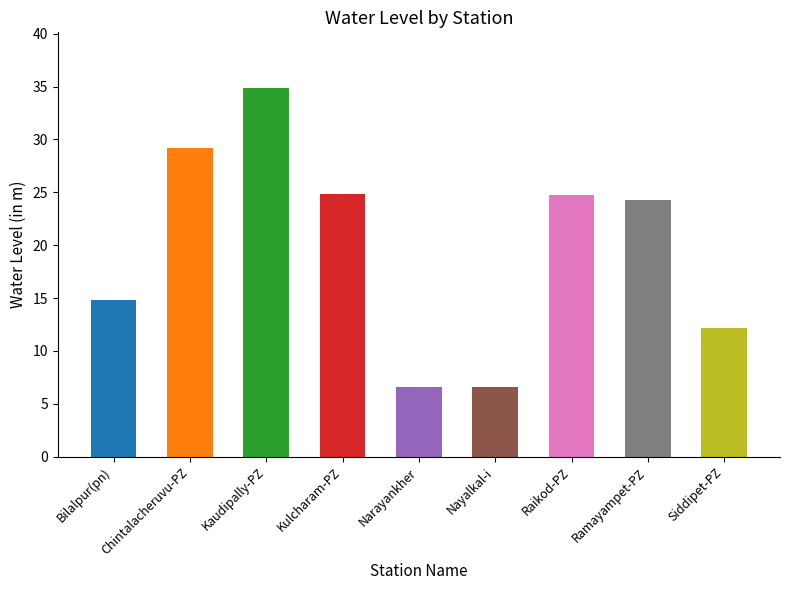

What position from the right is Nayalkal-i?

4